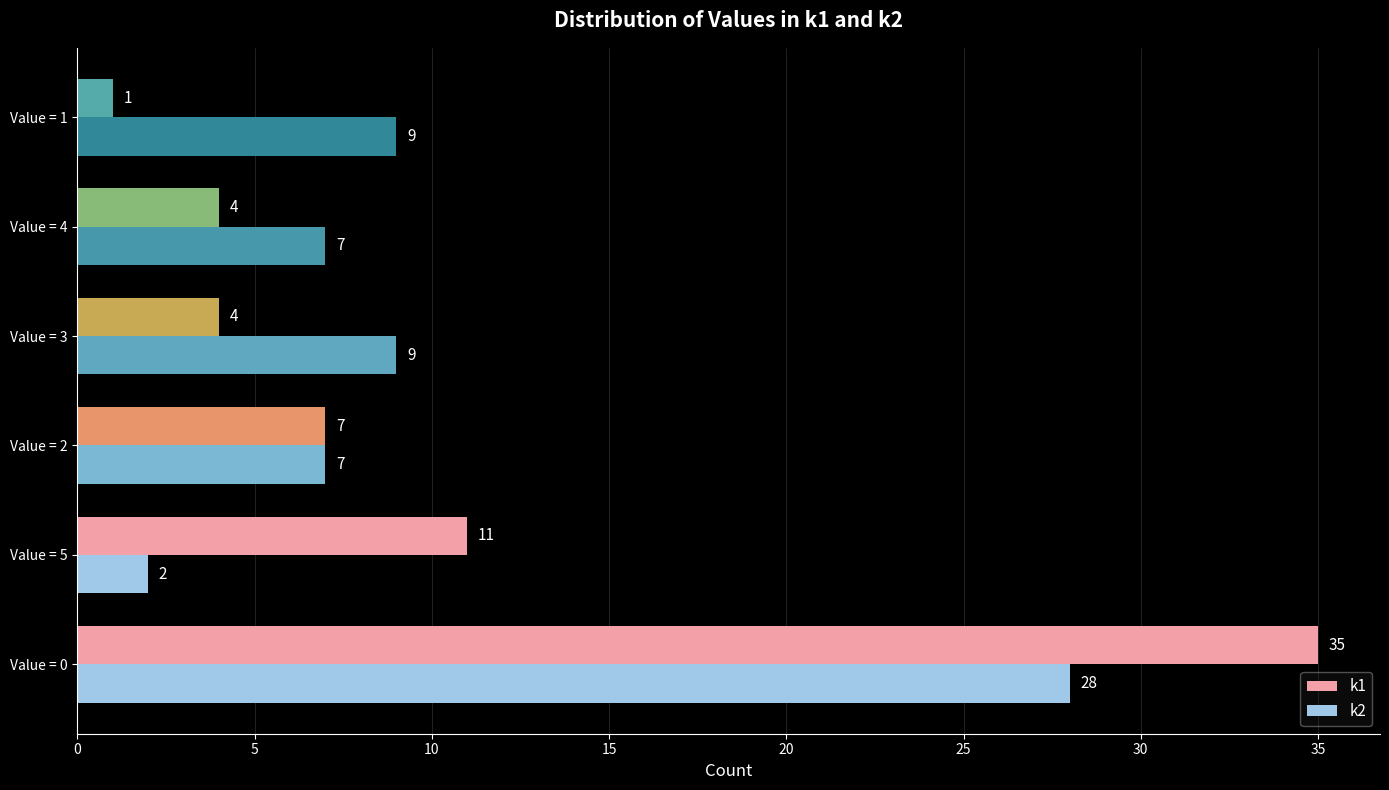

How many categories are shown in the chart?

6